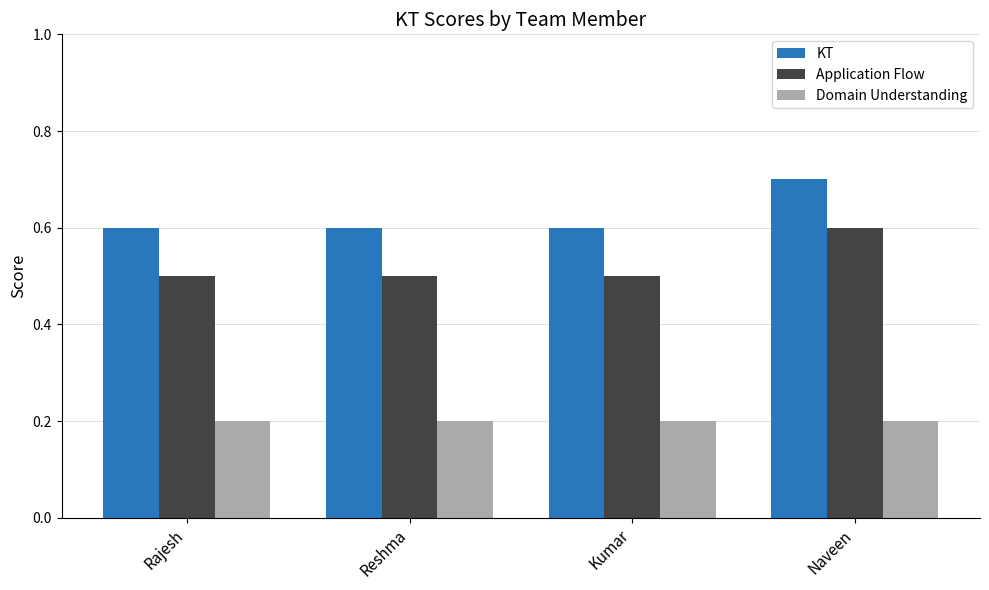

The value of Application Flow at Reshma is 0.5. True or false?

True